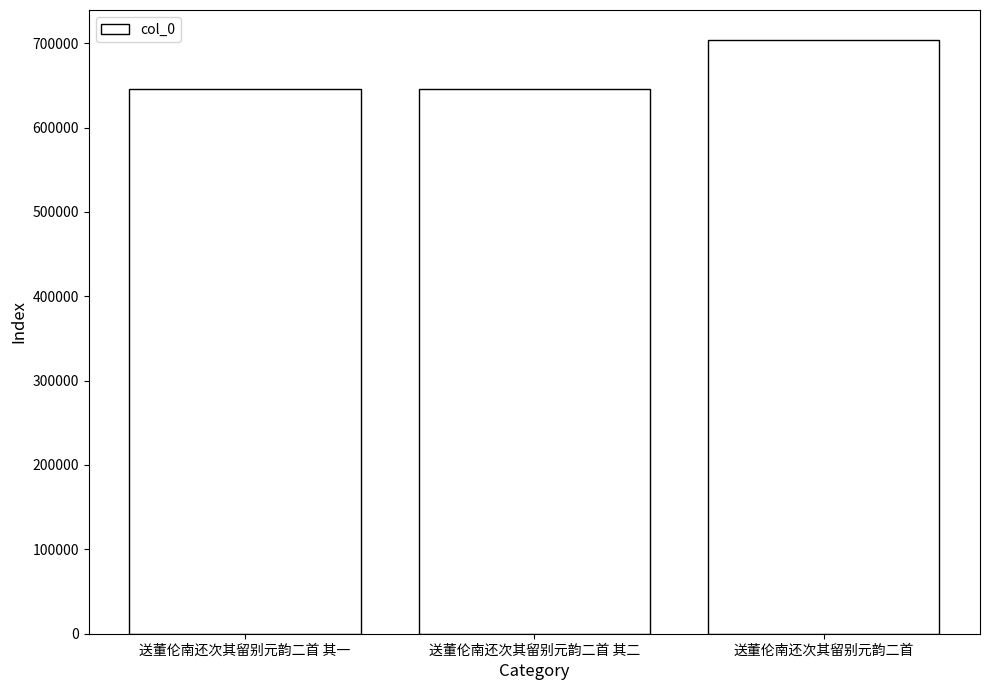

How many bars are there in total?

3